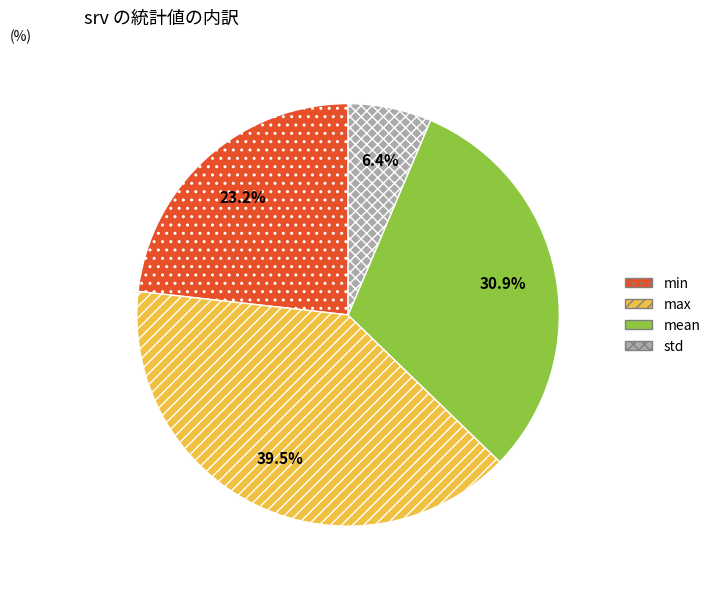

What is the largest slice in the pie chart?

max